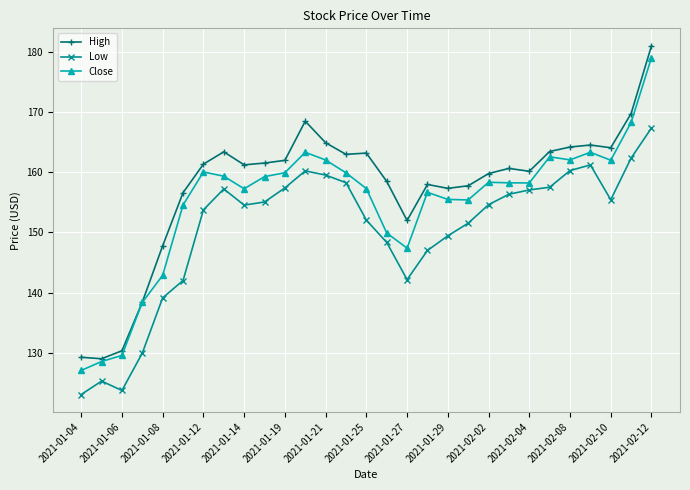

How many distinct data groups are displayed?

3